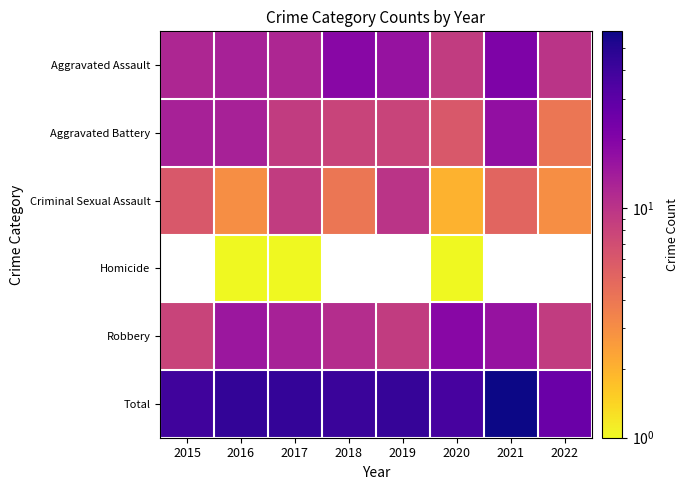

Rank the categories by Aggravated Battery value from highest to lowest.

2021, 2015, 2016, 2017, 2018, 2019, 2020, 2022